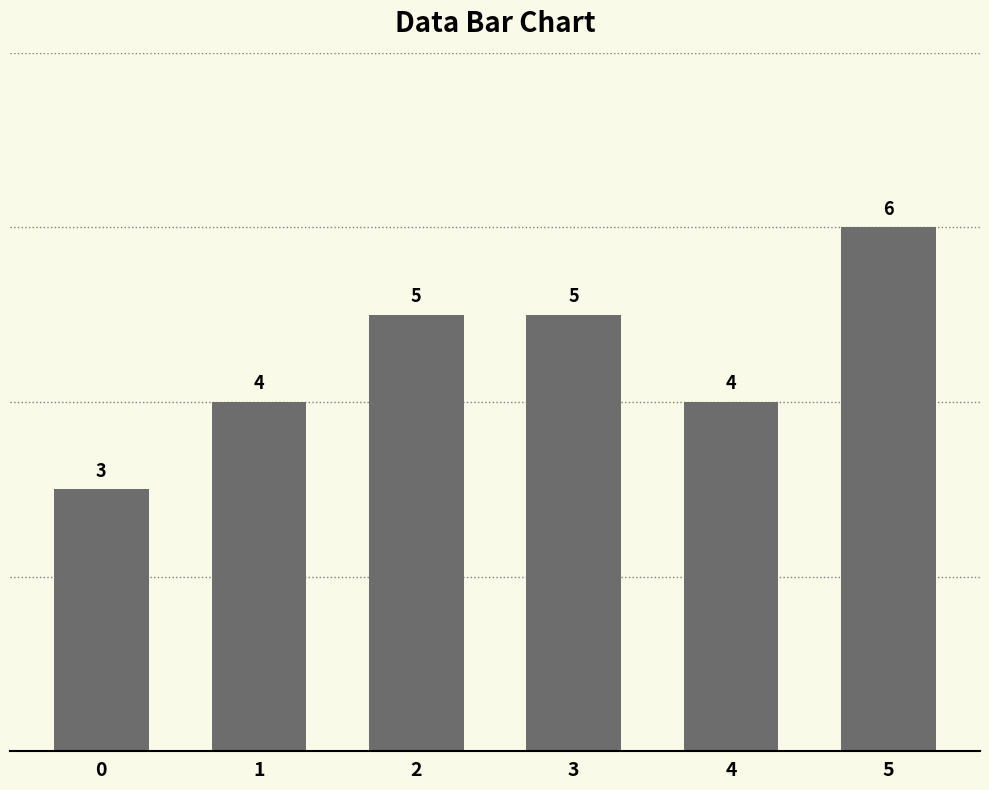

What is the sum of all values?

27